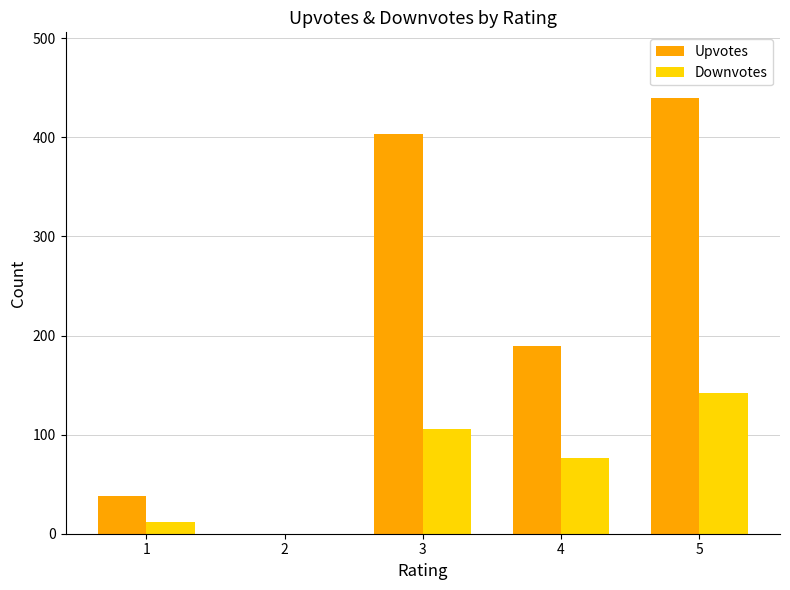

Is the value of Downvotes at 2 greater than the value of Upvotes at 5?

No